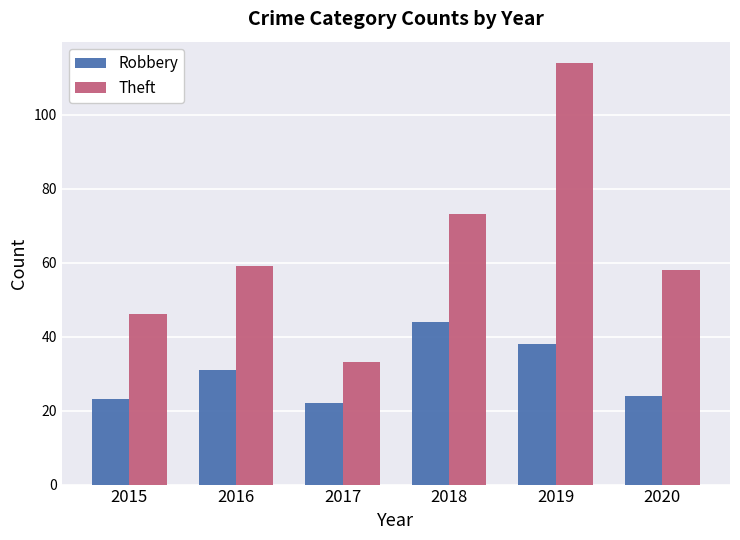

The value of Robbery at 2019 is 13. True or false?

False